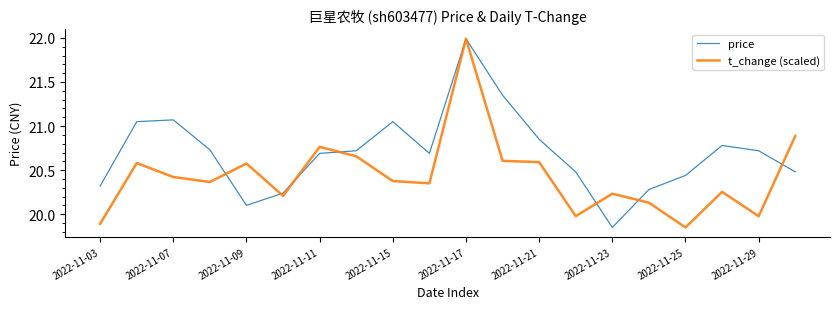

Which series has the largest total across all categories?

price